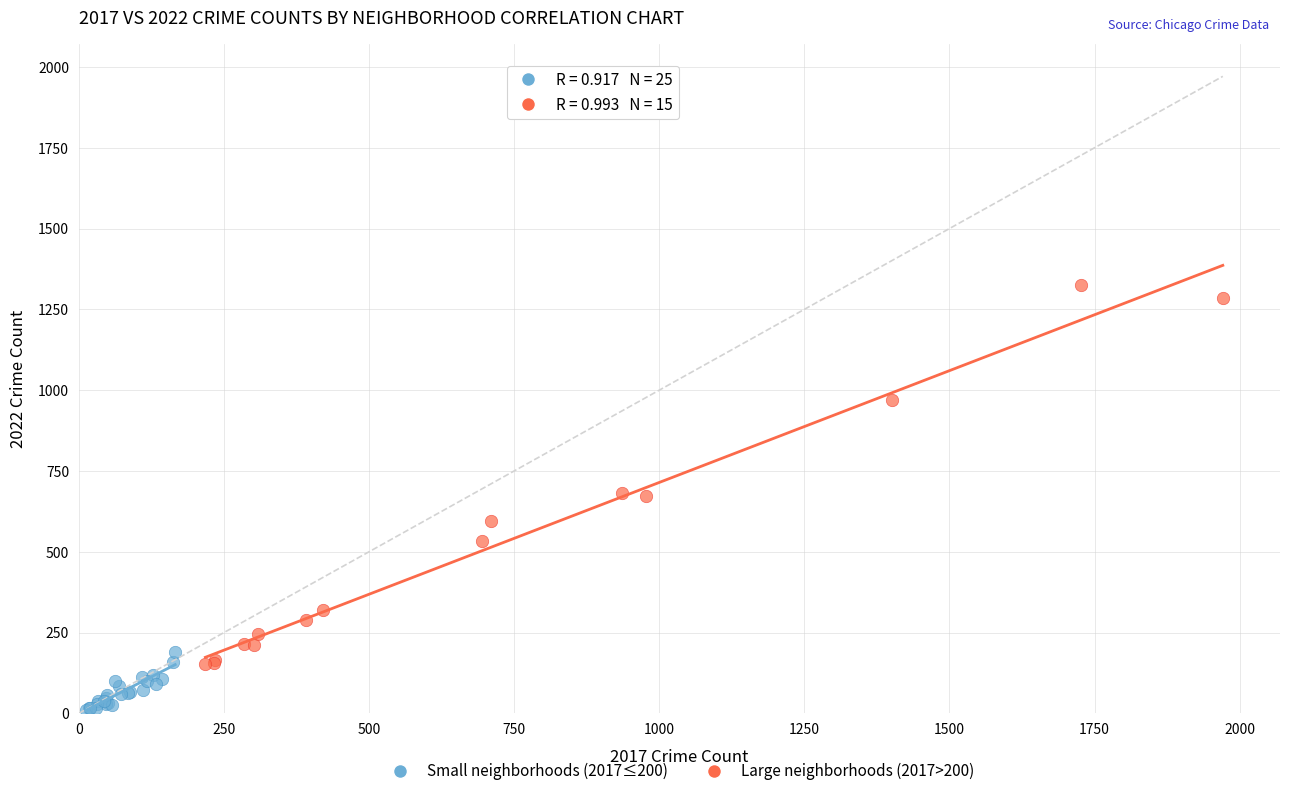

Which series reaches the minimum Y coordinate?

Small neighborhoods (2017≤200)